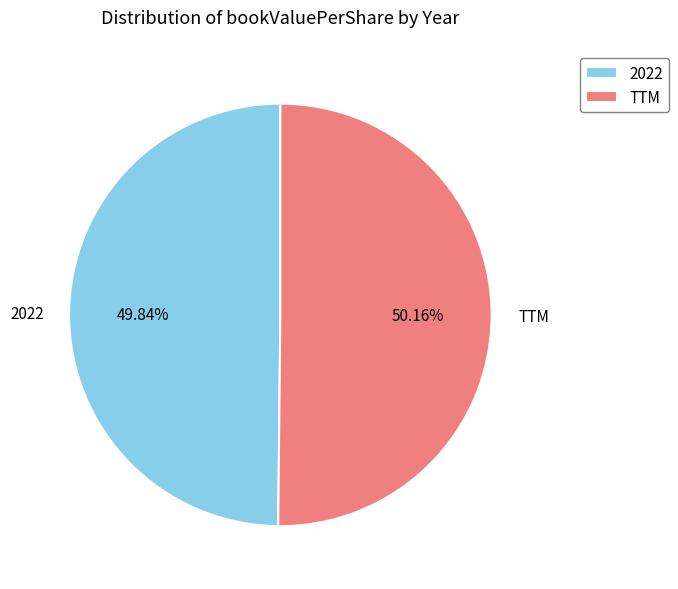

Is the sum of TTM and 2022 greater than half?

Yes